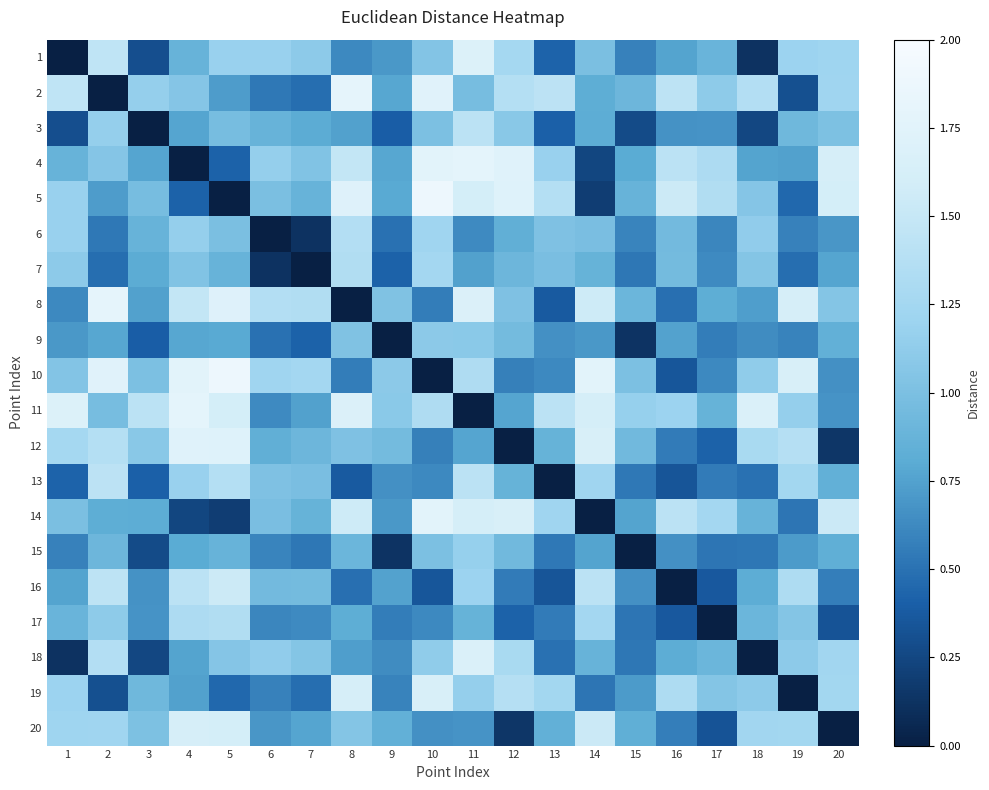

Count the number of data series in this chart.

20